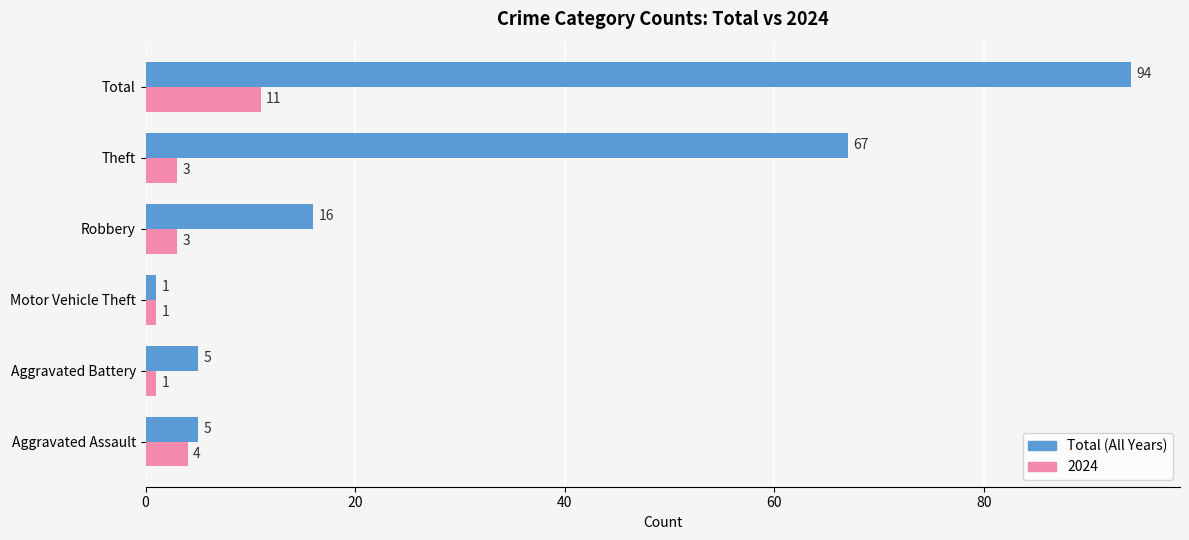

At Theft, list the series in order from smallest to largest.

2024, Total (All Years)